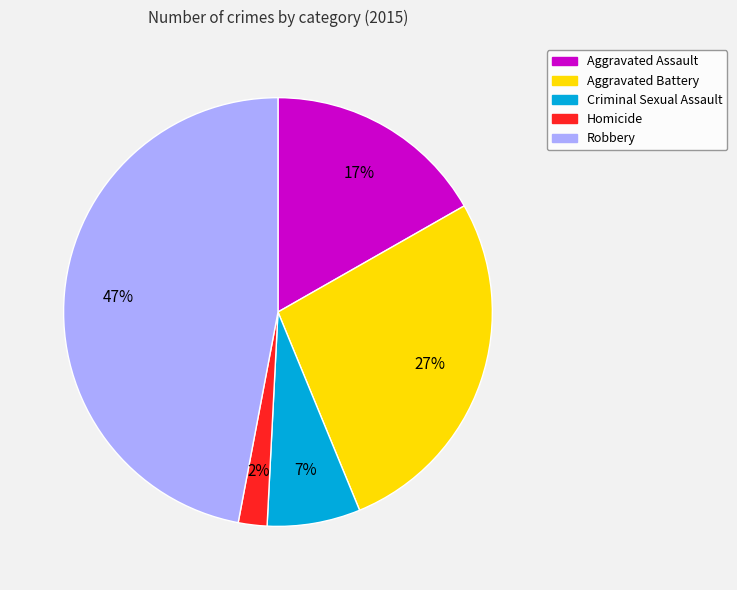

Does Aggravated Battery represent more than half of the total?

No